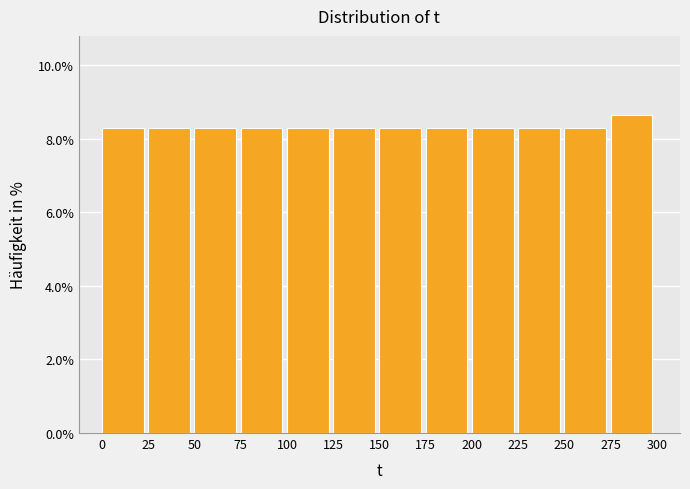

Reading left to right, transcribe this chart: for each bar, give the range it covers on the x-axis and its height. The values are not printed on the chart, so give them approximately, as read against the axis.

0 to 25: 8.4
25 to 50: 8.4
50 to 75: 8.4
75 to 100: 8.4
100 to 125: 8.4
125 to 150: 8.4
150 to 175: 8.4
175 to 200: 8.4
200 to 225: 8.4
225 to 250: 8.4
250 to 275: 8.4
275 to 300: 8.6